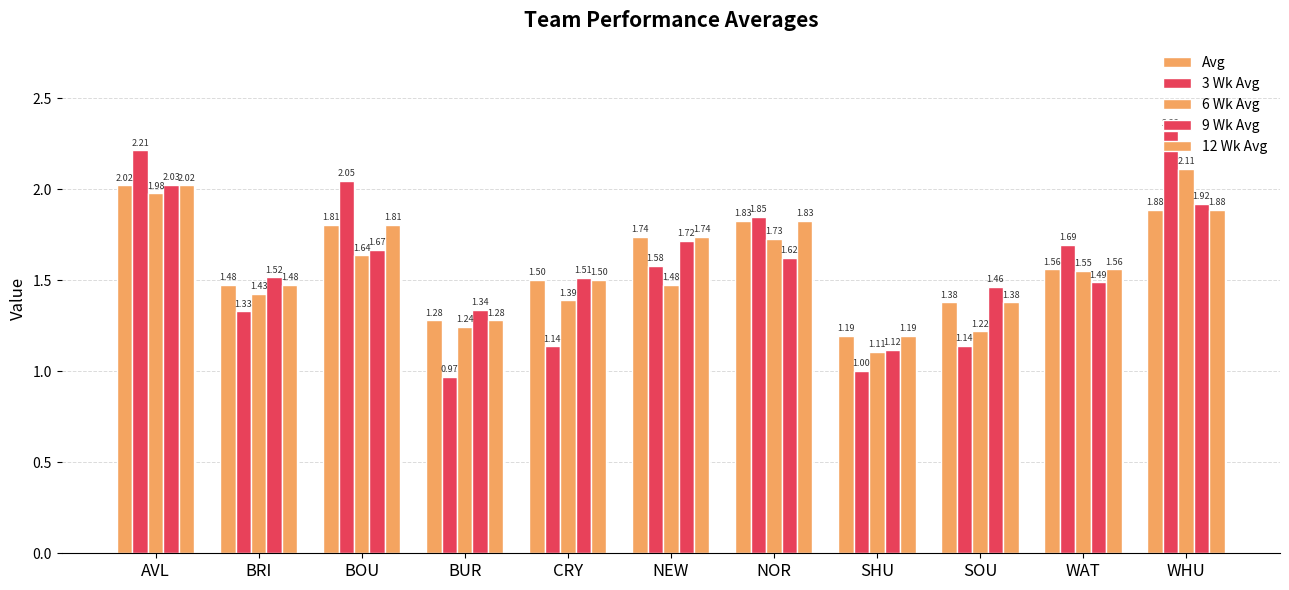

What is the approximate value of 12 Wk Avg at WHU?

1.9